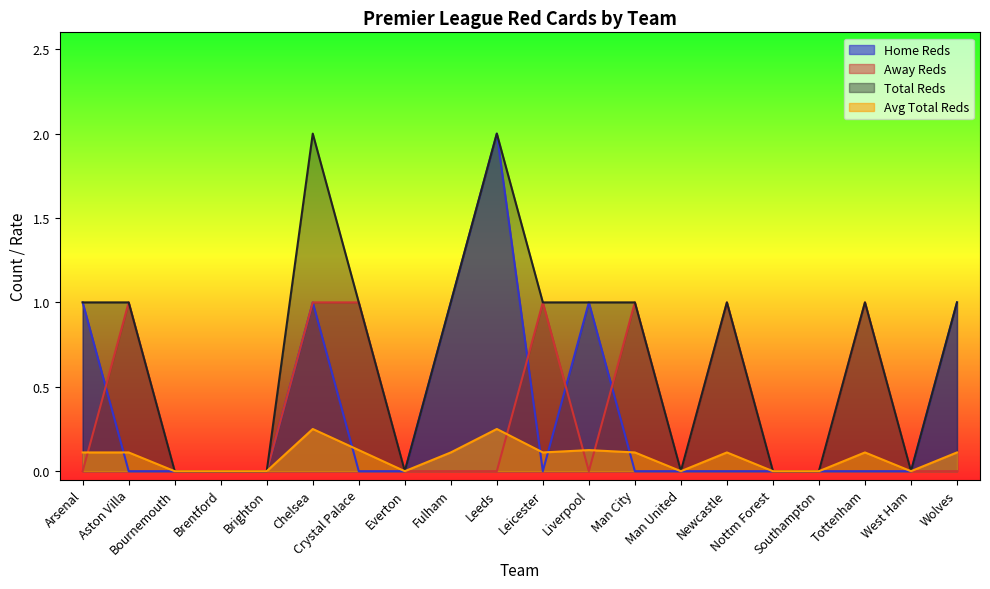

At how many categories does at least one series exceed 1?

2